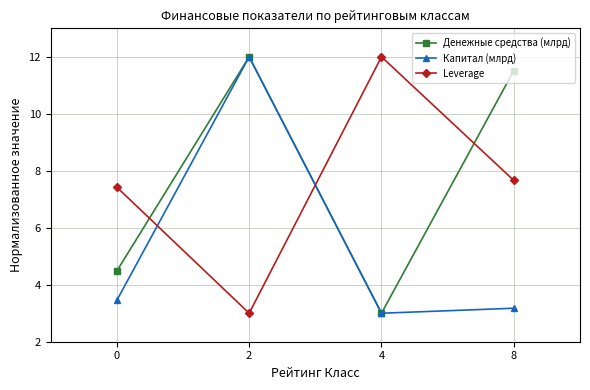

How many data points in Денежные средства (млрд) are less than 11?

2